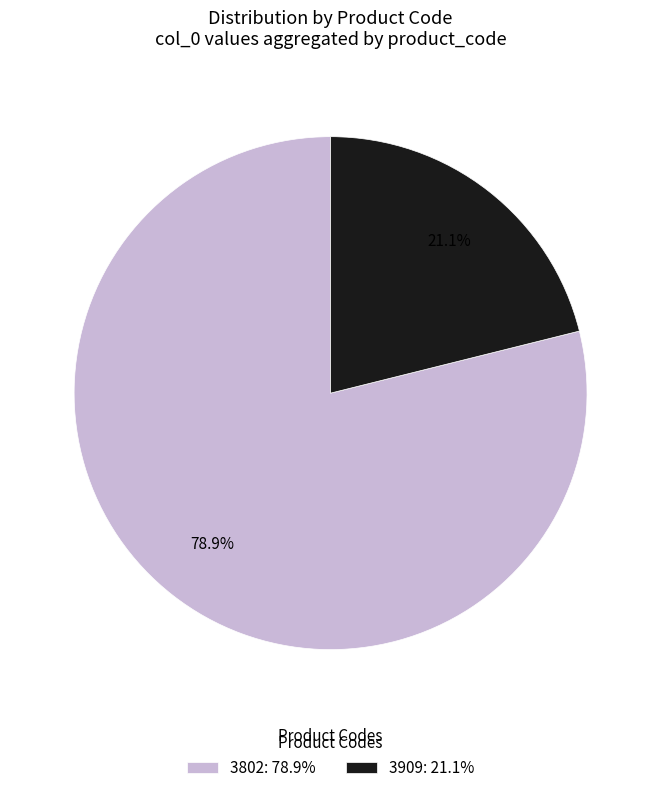

Between 3909: 21.1% and 3802: 78.9%, which is larger?

3802: 78.9%